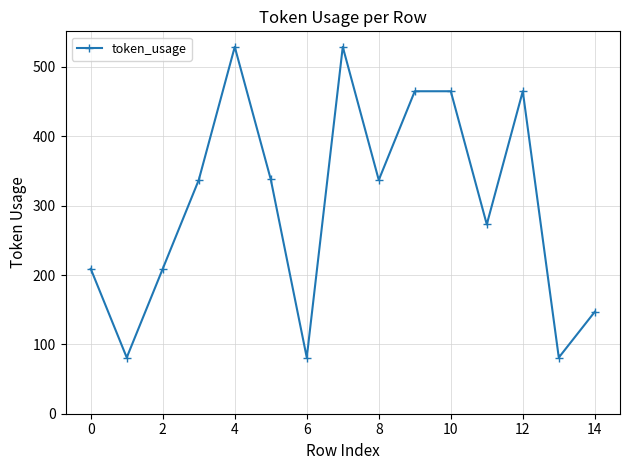

What is the value of the 8th point from the left?

529